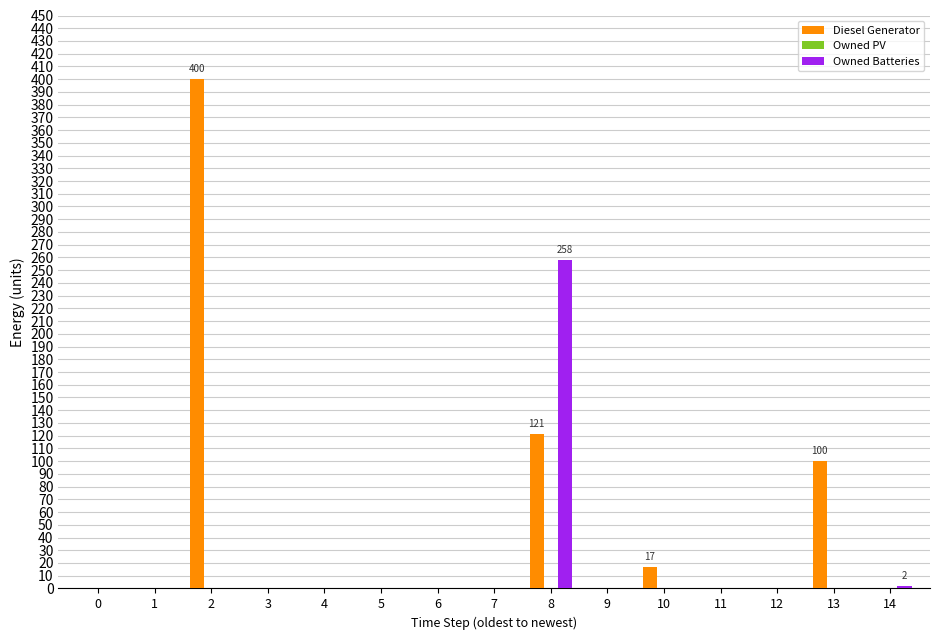

Between 6 and 8, which series saw the biggest shift?

Owned Batteries